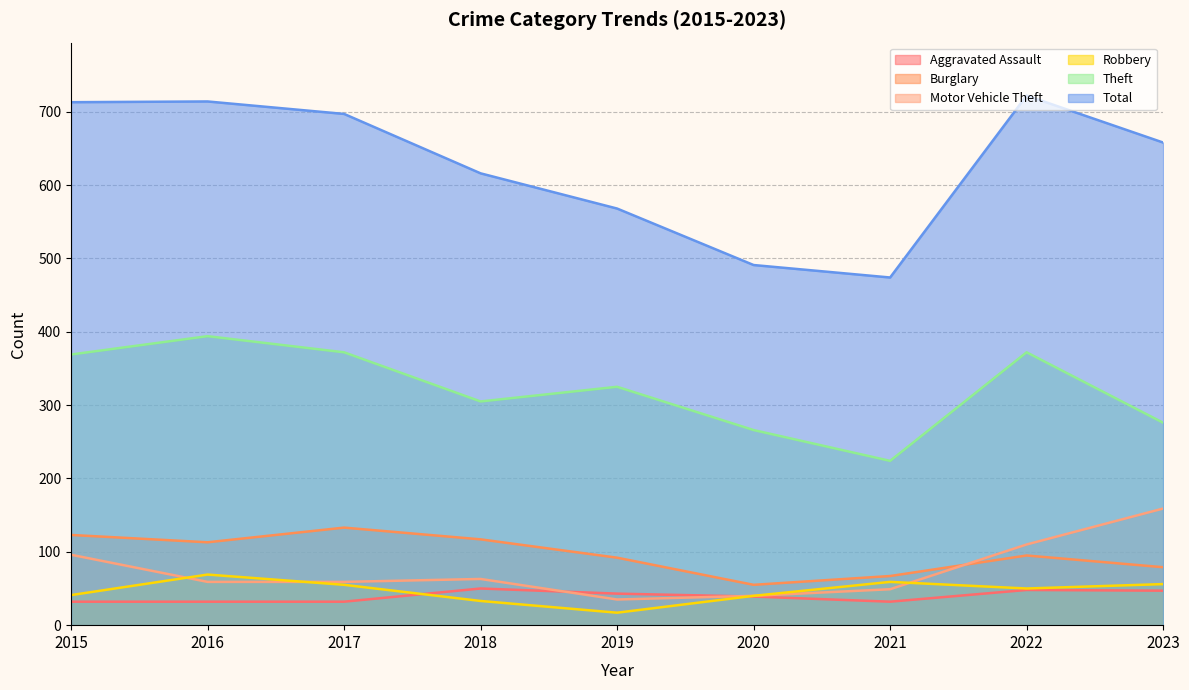

Which series has the widest spread of values?

Total